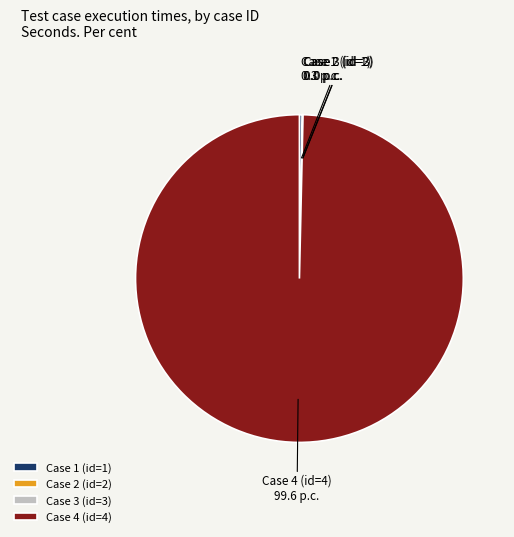

Which slice is the largest?

Case 4 (id=4)